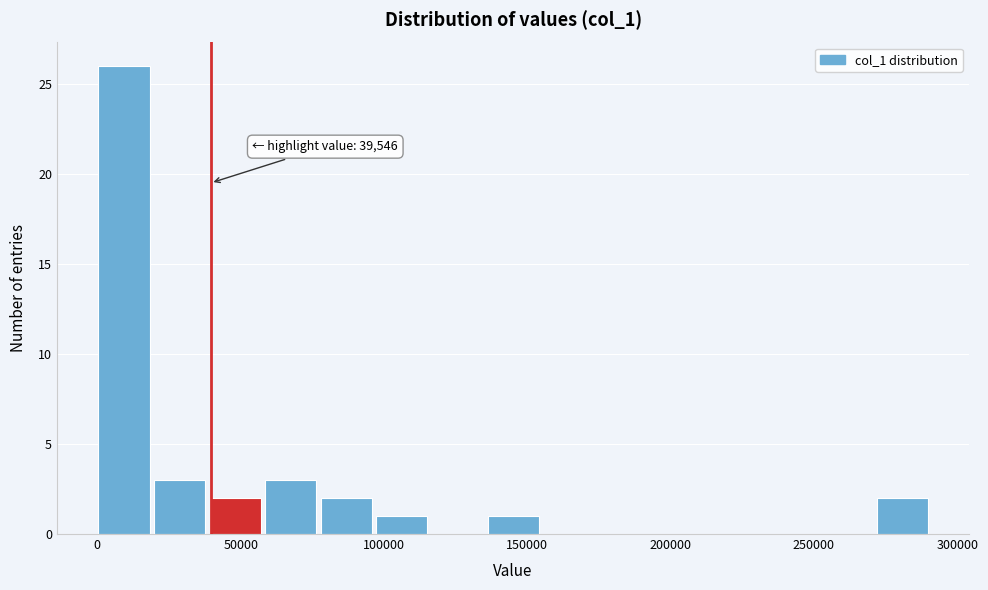

Around what value on the x-axis is the tallest bar? Give the approximate position of its centre, as read against the axis.

10000